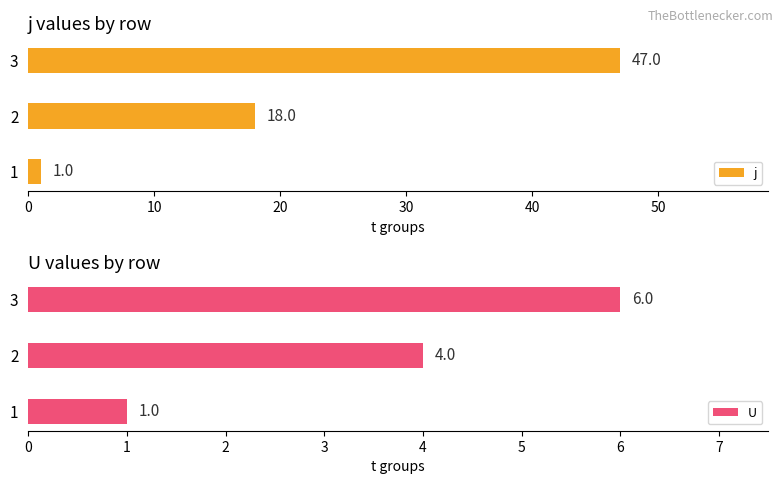

How many values in the U series exceed 4?

1